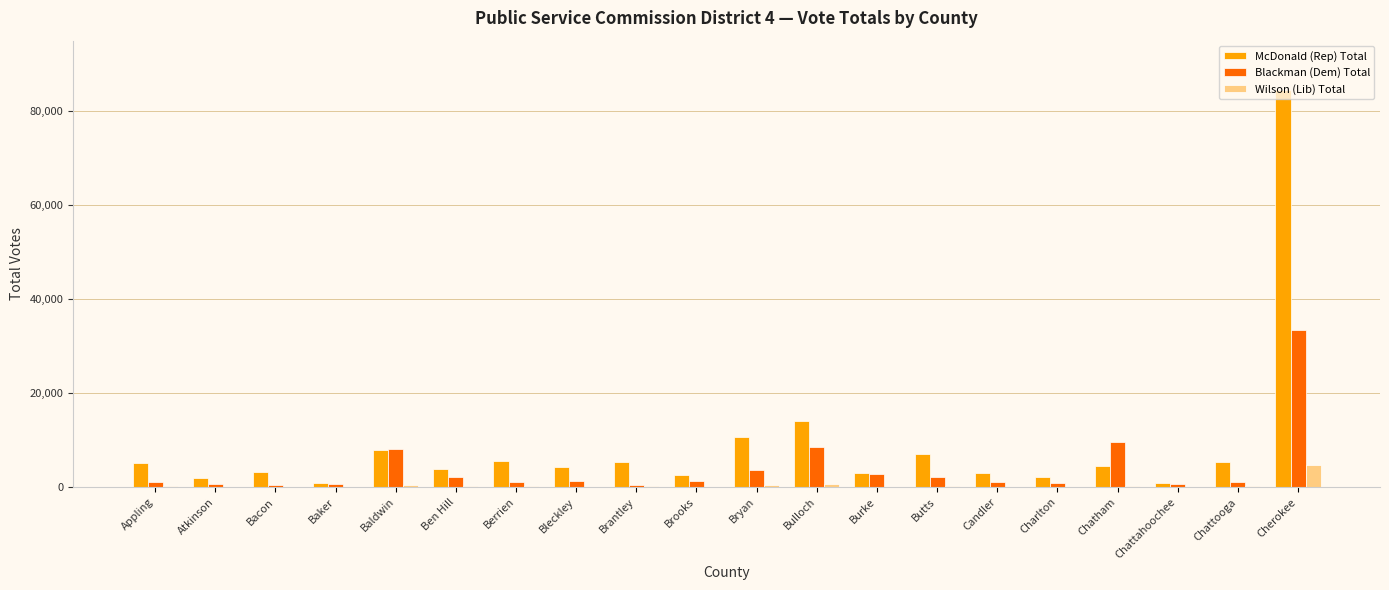

True or false: McDonald (Rep) Total has a value of 1940 at Atkinson.

True